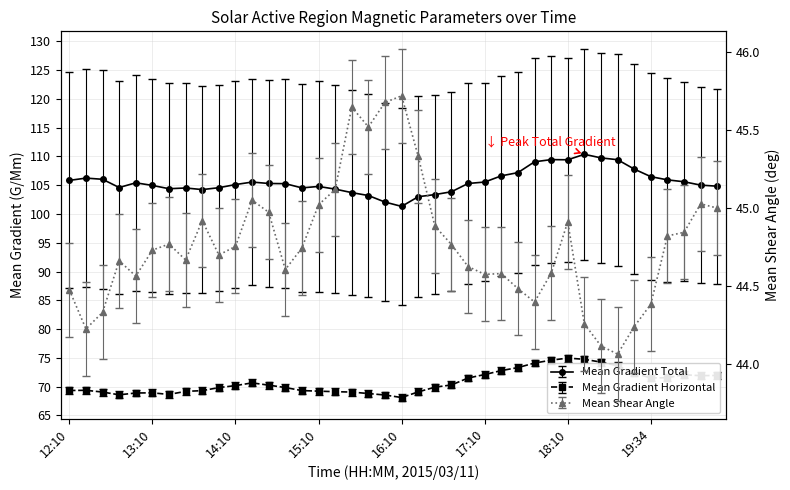

Where is the first local maximum for Mean Gradient Horizontal?

2015/03/11 12:22